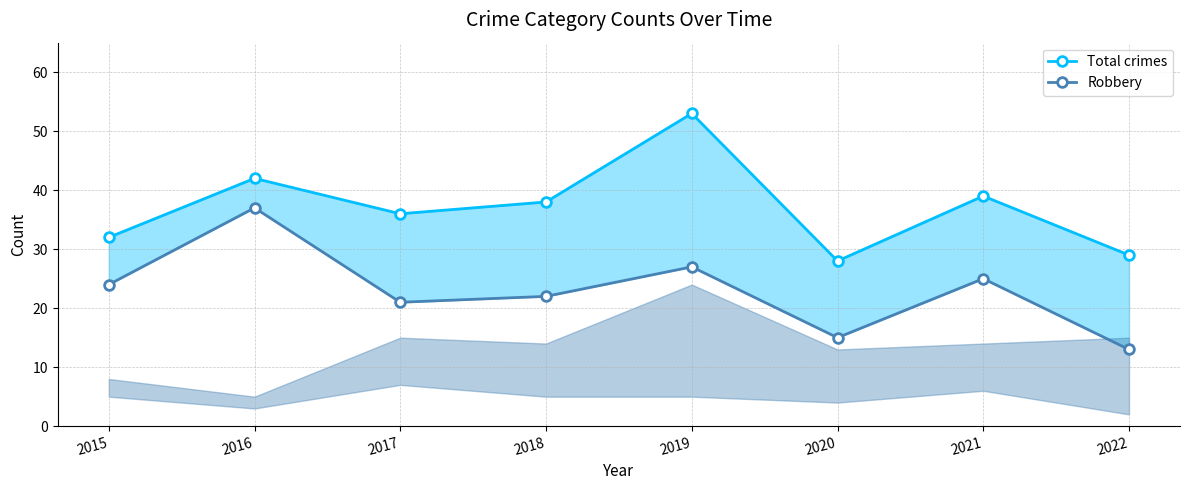

Which series has the largest total across all categories?

Total crimes